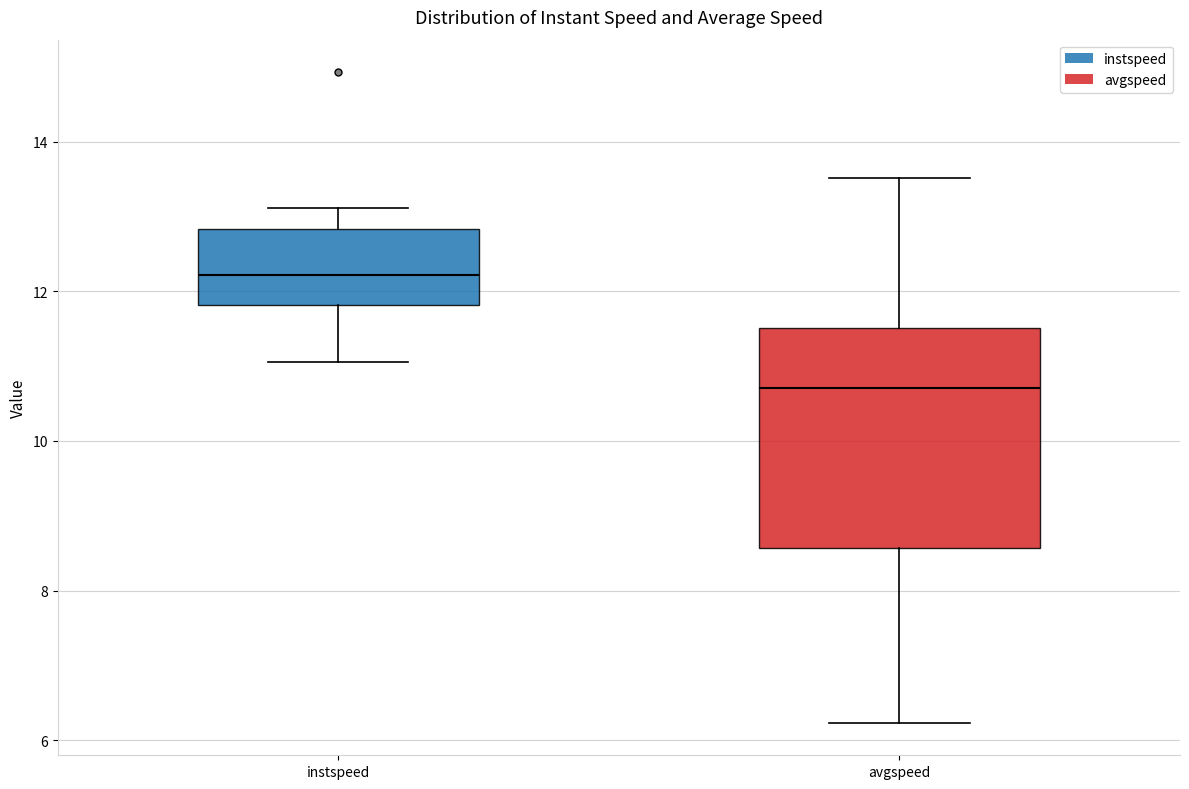

Reading left to right, transcribe this box plot: for each box, give where its median line is, the range the box spans, and where its two whiskers end, as read against the y-axis. The values are not printed on the chart, so give them approximately, as read against the axis.

instspeed: median 12.2, box 11.8 to 12.8, whiskers 11.0 to 13.2
avgspeed: median 10.8, box 8.6 to 11.6, whiskers 6.2 to 13.6